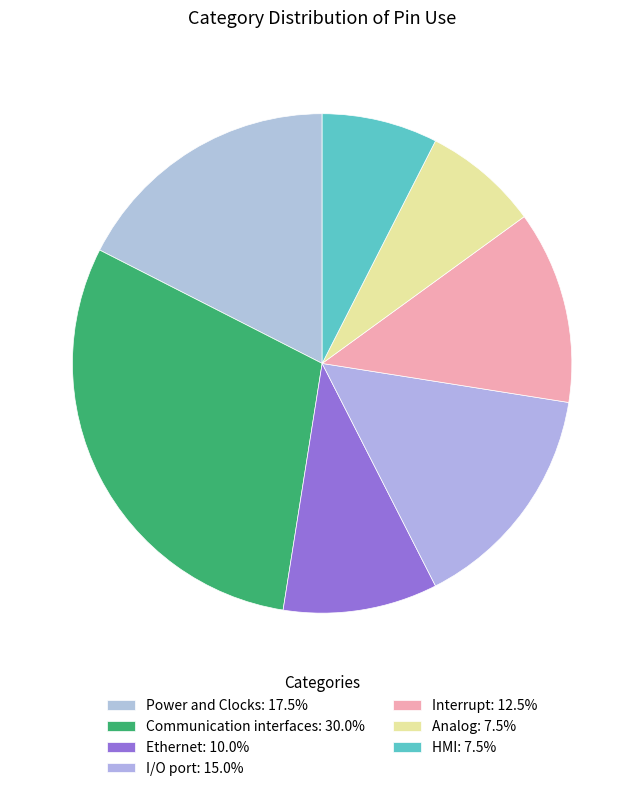

What percentage is the I/O port slice, to the nearest percent?

15%